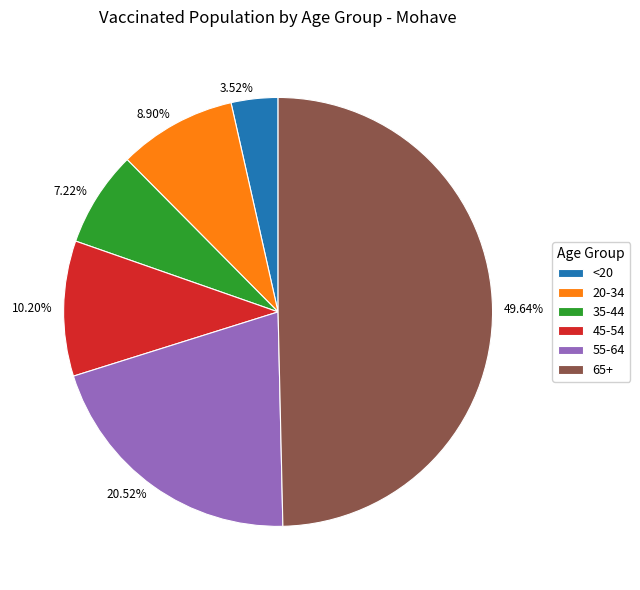

Which slice is the smallest?

<20